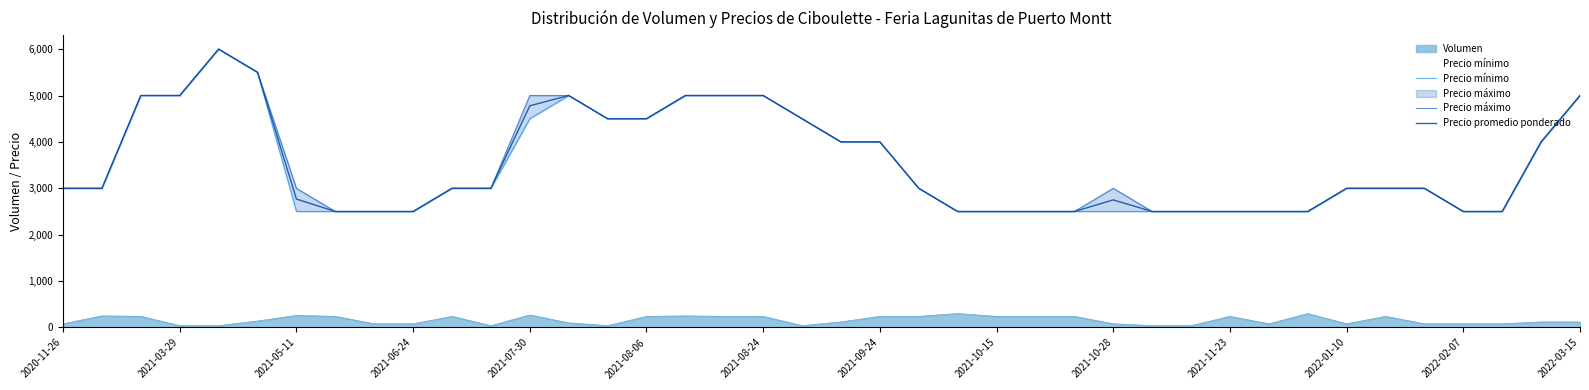

Which series has the widest spread of values?

Precio mínimo